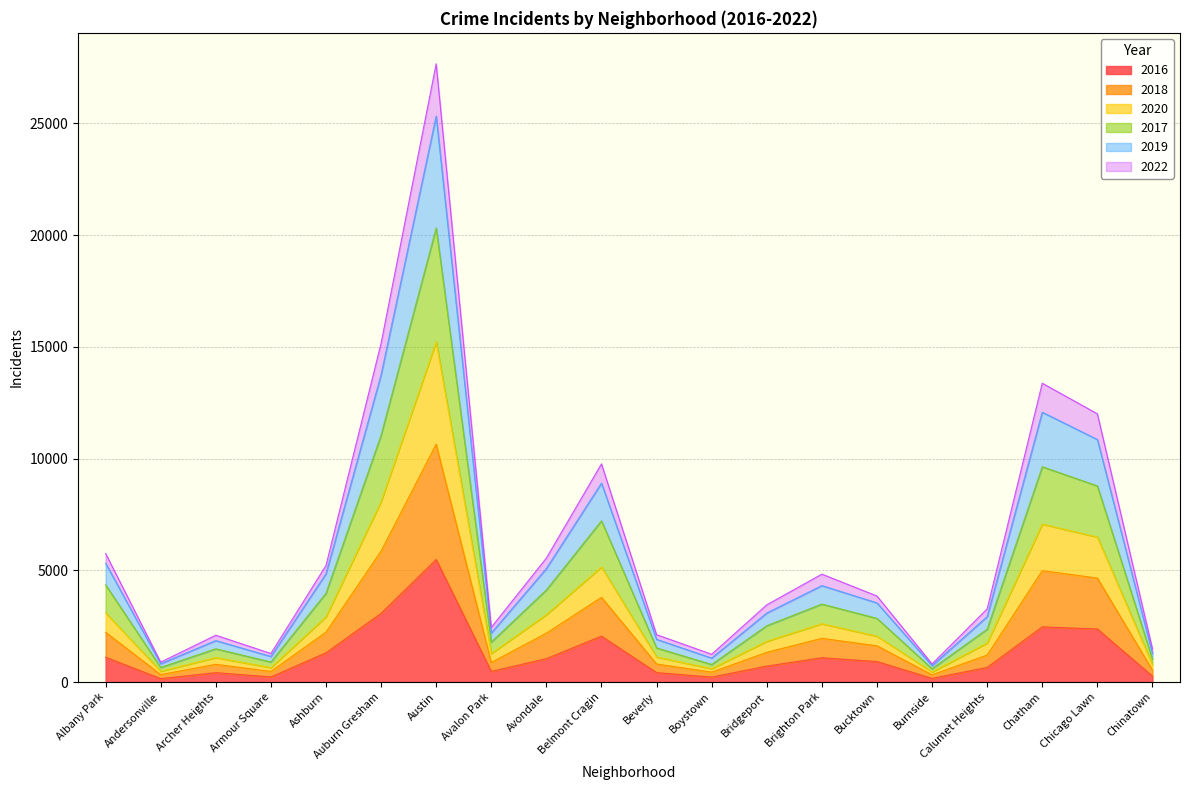

At which category is the sum across all series the highest?

Austin